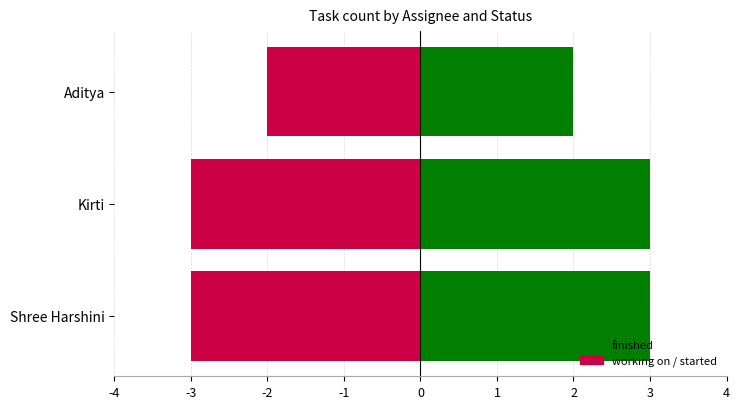

Count the finished values in the range 2 to 3.

3